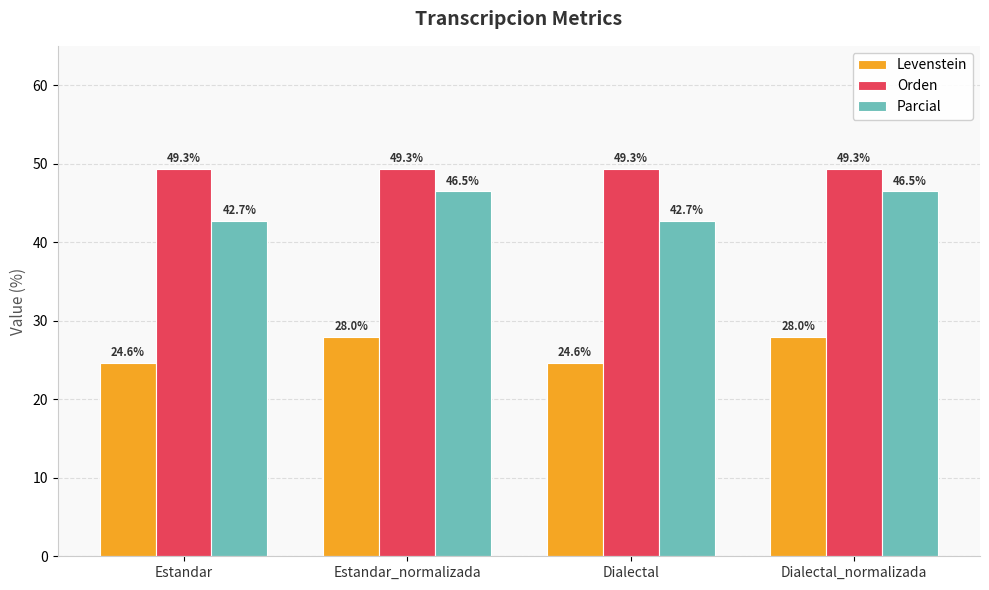

What is the sum of the Parcial values at Dialectal and Estandar?

85.4